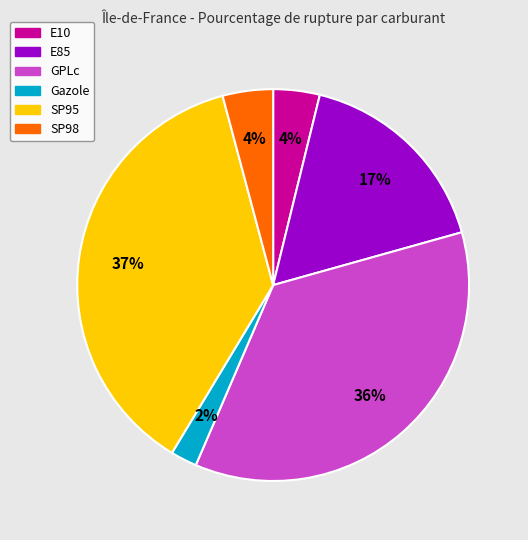

To the nearest percent, what is the difference between the Gazole and SP98 slice percentages?

2%